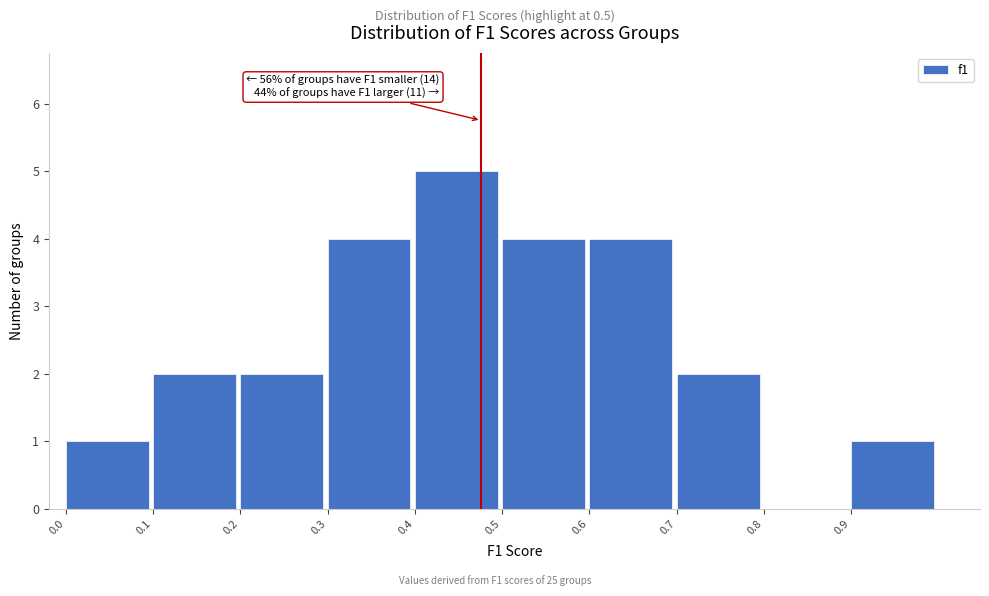

Reading left to right, transcribe all the data shown in this chart.

0.0=1	0.1=2	0.2=2	0.3=4	0.4=5	0.5=4	0.6=4	0.7=2	0.8=0	0.9=1